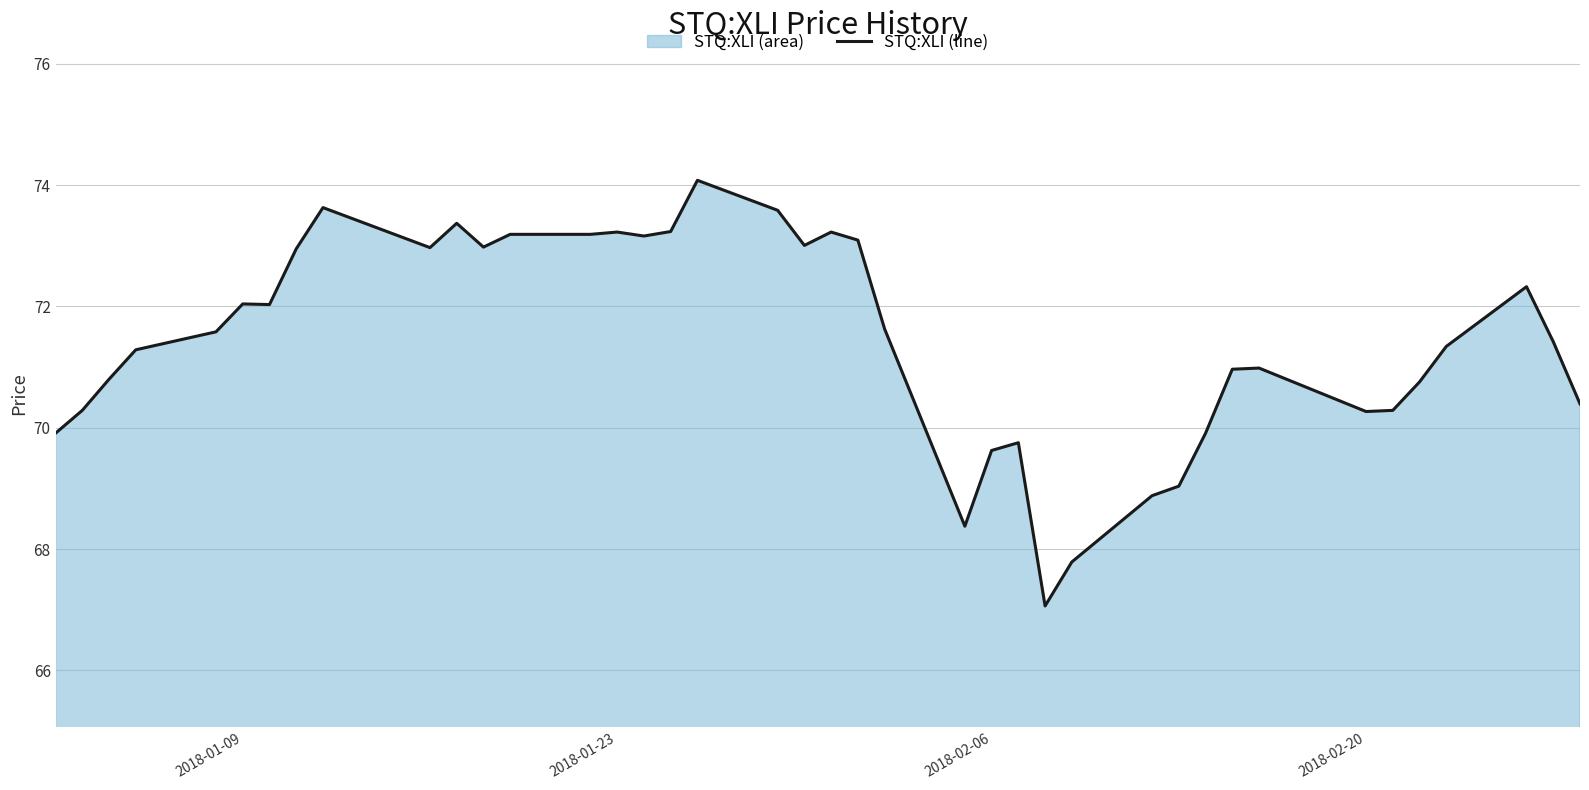

What is the minimum value shown in the chart?

67.1